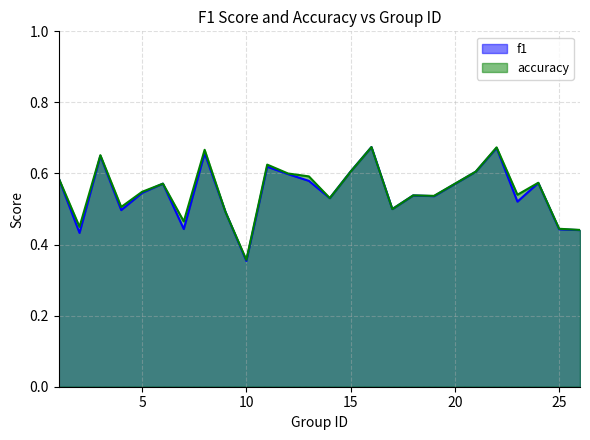

Reading right to left, list all the values displayed in this chart.

f1: 0.4	0.4	0.6	0.5	0.7	0.6	0.5	0.5	0.5	0.7	0.6	0.5	0.6	0.6	0.6	0.4	0.5	0.7	0.4	0.6	0.5	0.5	0.6	0.4	0.6
accuracy: 0.4	0.4	0.6	0.5	0.7	0.6	0.5	0.5	0.5	0.7	0.6	0.5	0.6	0.6	0.6	0.4	0.5	0.7	0.5	0.6	0.5	0.5	0.7	0.5	0.6